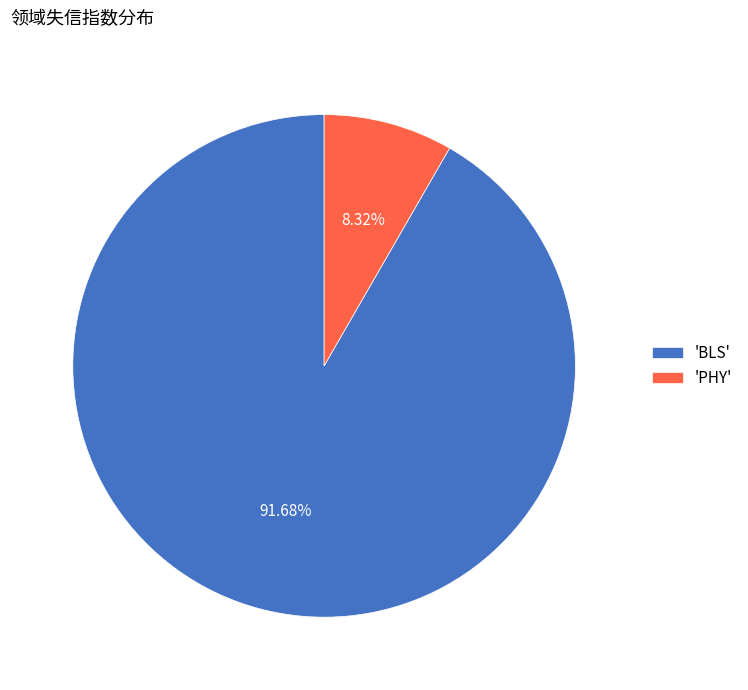

Is the sum of 'BLS' and 'PHY' greater than half?

Yes